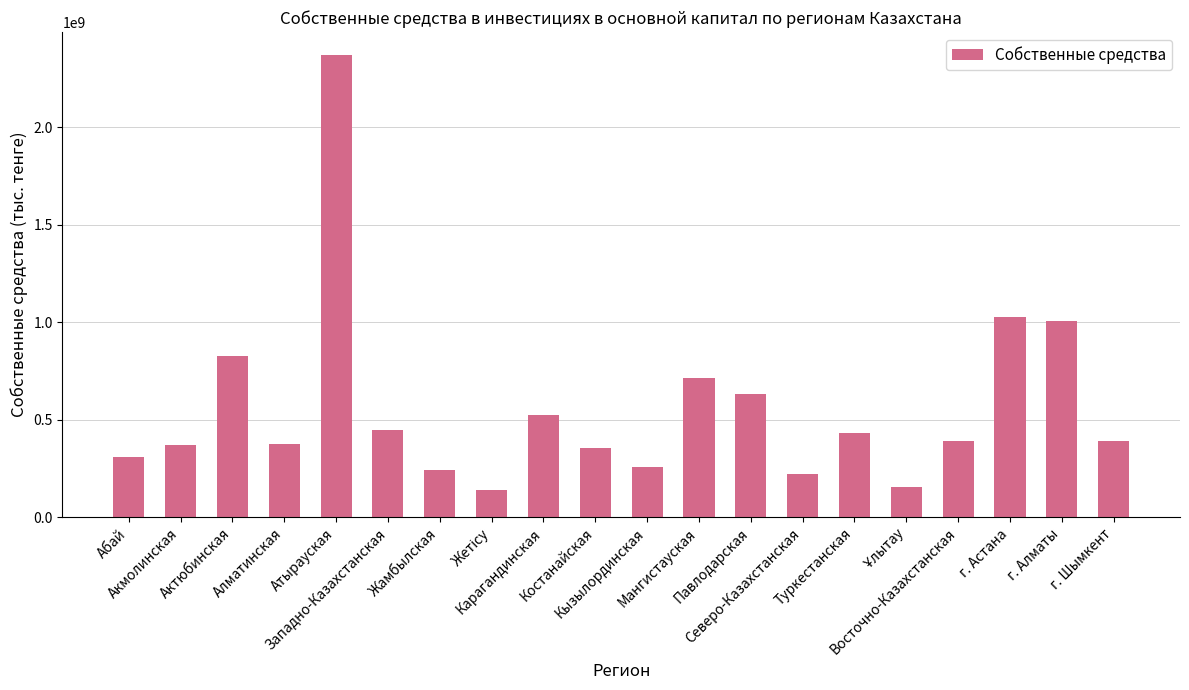

What is the ratio of the value at г. Алматы to the value at Атырауская?

0.4